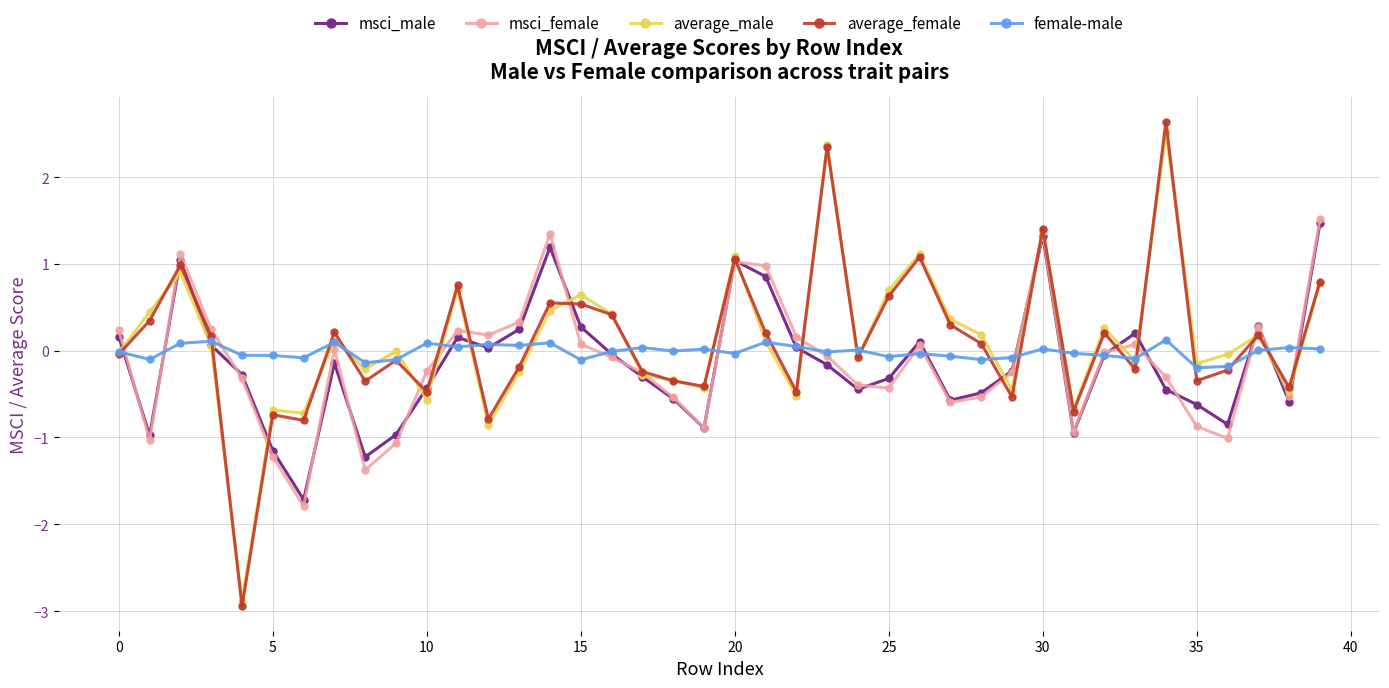

What is the greatest value displayed?

2.6